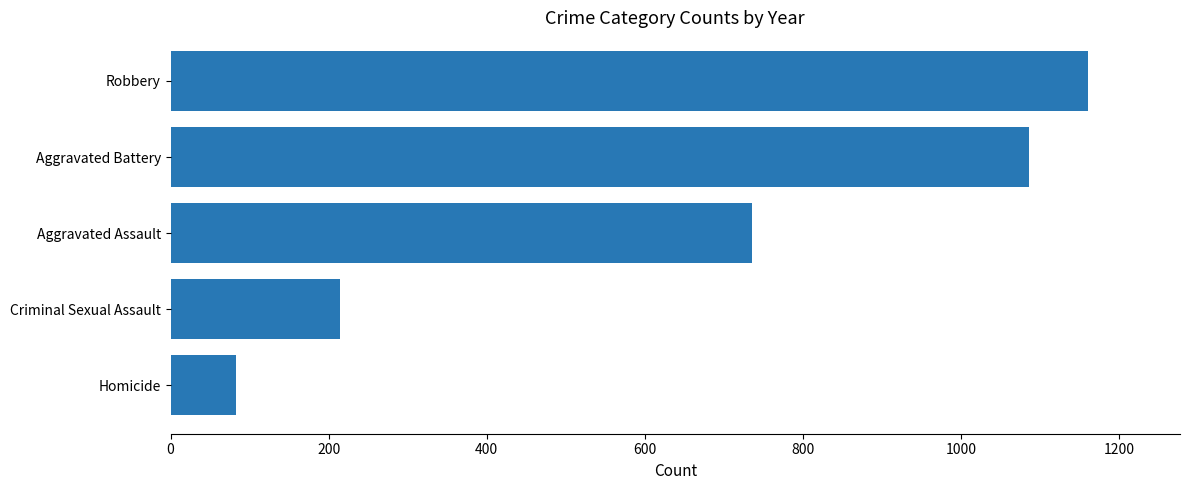

Where is the data nearest to the value 622?

Aggravated Assault